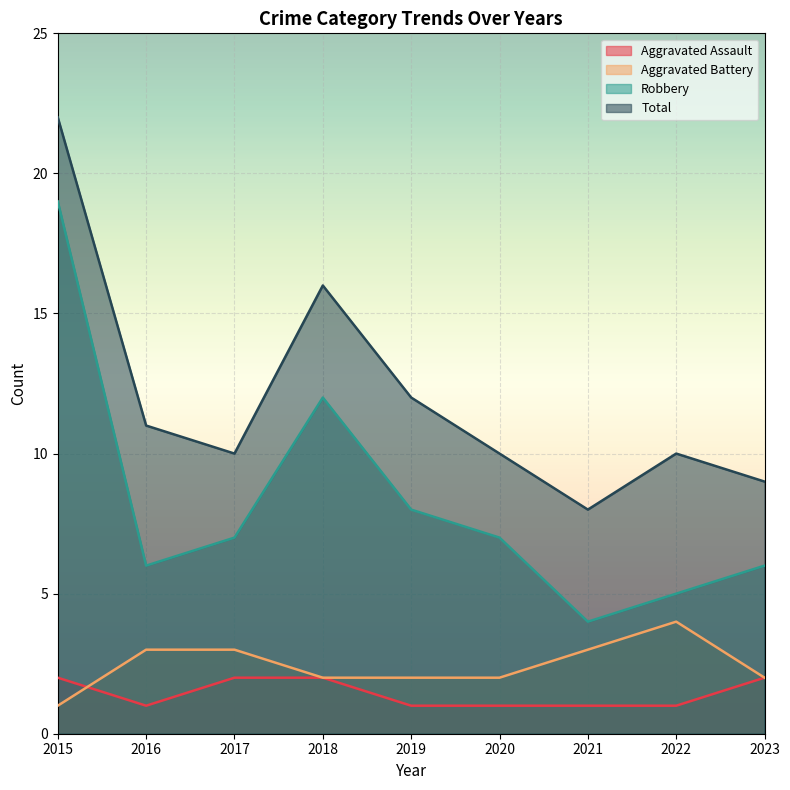

Between 2022 and 2019, which is larger?

2022